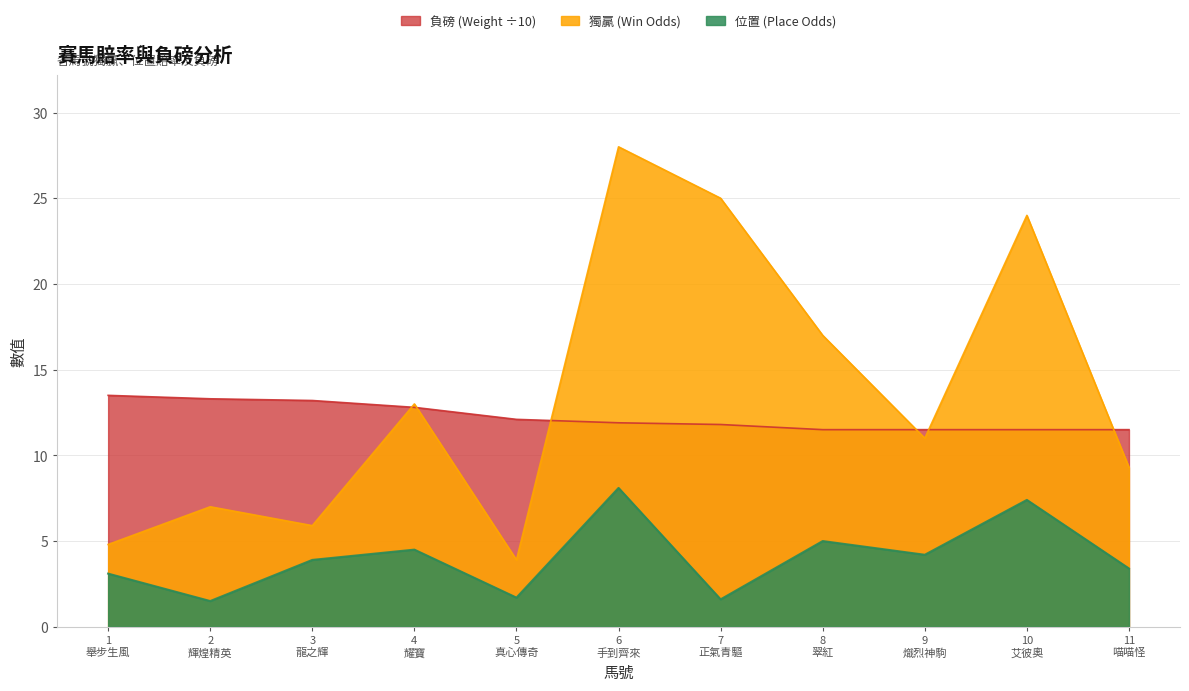

True or false: 位置 (Place Odds) and 負磅 (Weight ÷10) intersect in this chart.

False